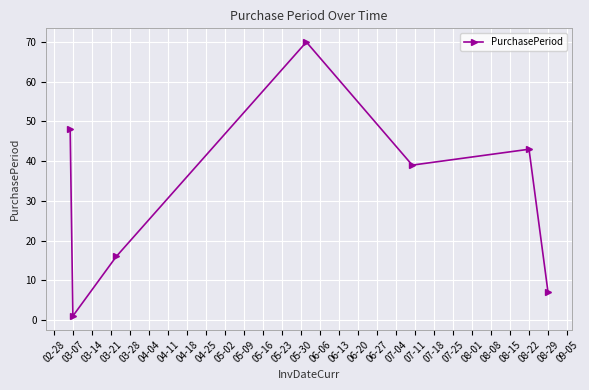

What is the greatest value displayed?

70